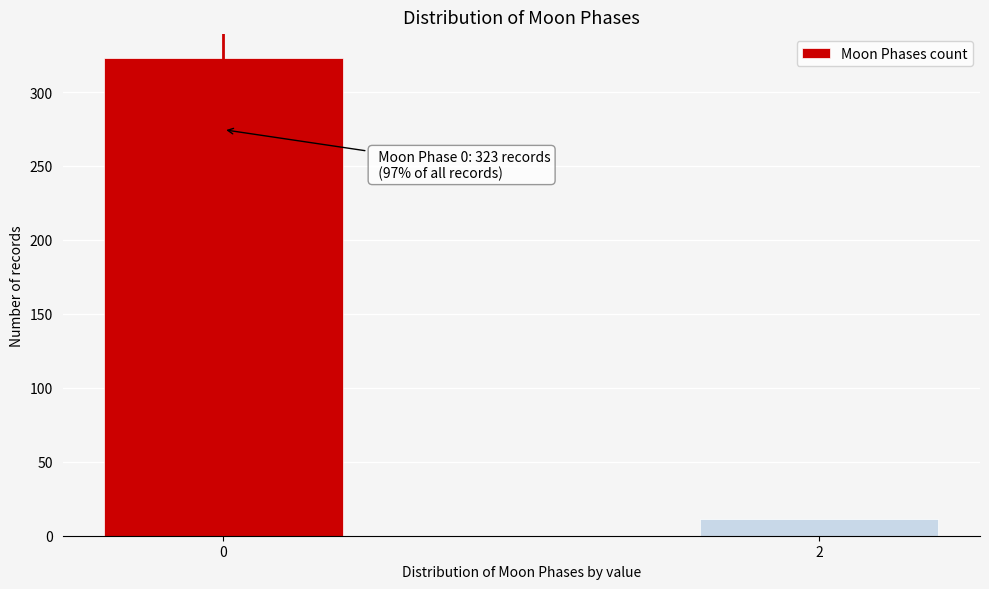

Reading right to left, extract all data points from this chart.

2=11	0=323